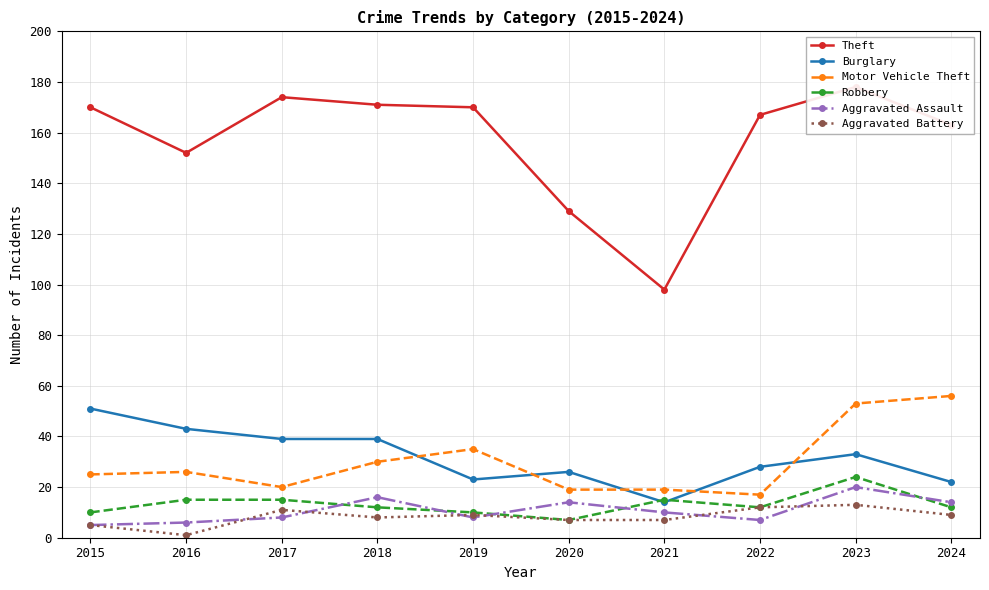

What is the total value across all series at 2024?

276